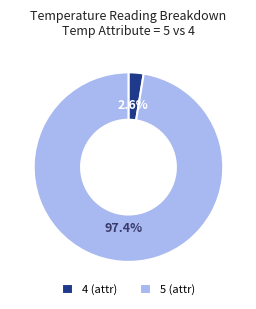

Which has a higher value, 4 (attr) or 5 (attr)?

5 (attr)